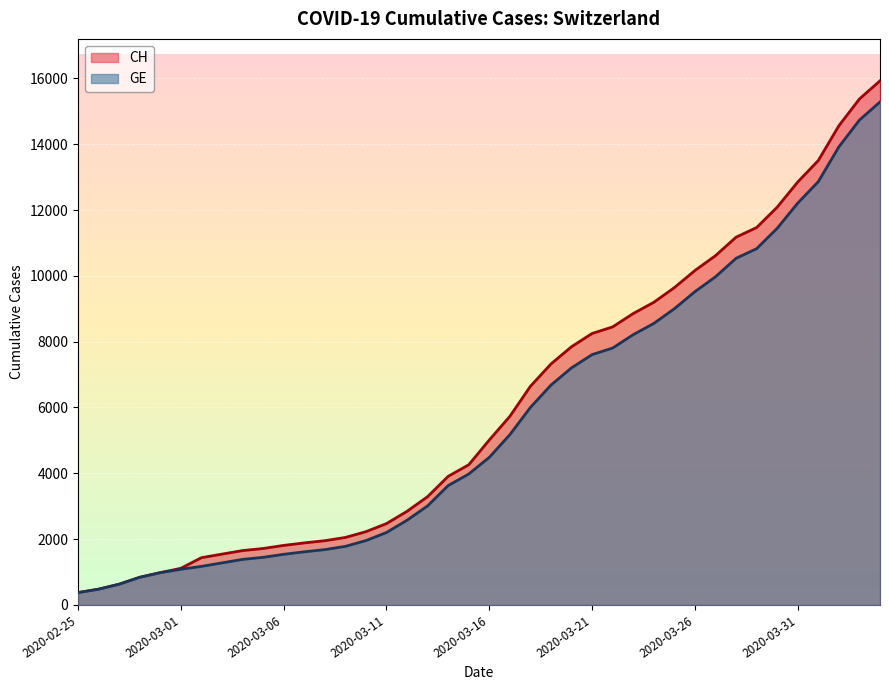

Reading left to right, list all the values displayed in this chart.

CH: 375	479	630	840	981	1113	1436	1544	1652	1715	1809	1885	1952	2051	2226	2472	2845	3291	3908	4259	5012	5731	6644	7323	7847	8249	8449	8855	9196	9642	10162	10613	11175	11467	12086	12852	13505	14561	15375	15926
GE: 375	479	630	840	981	1083	1171	1278	1384	1447	1538	1614	1681	1780	1955	2201	2574	3010	3627	3978	4485	5174	6002	6681	7205	7607	7807	8213	8554	9000	9520	9971	10533	10825	11444	12210	12863	13919	14733	15284